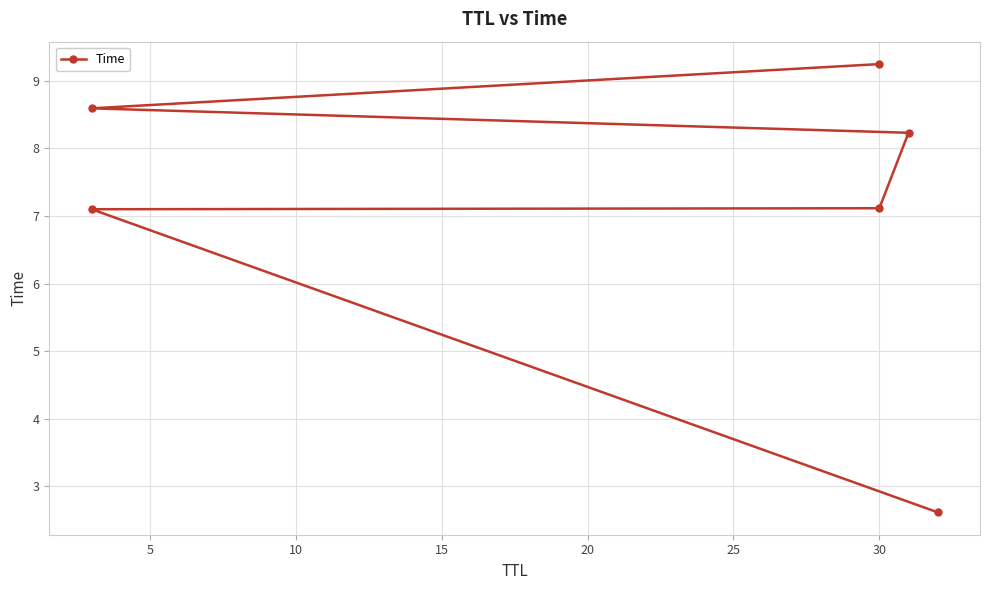

What is the sum of all values?

42.9